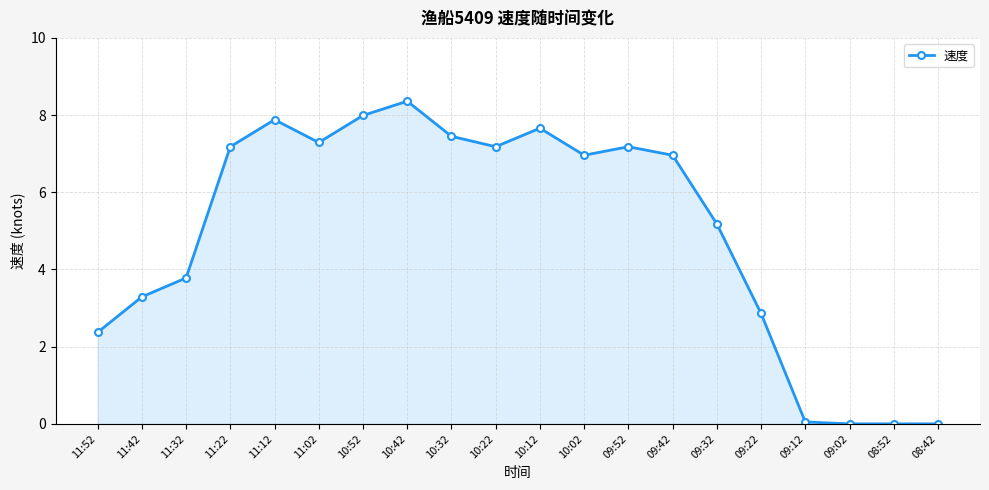

Is it true that the value at 10:02 is 7.0?

True